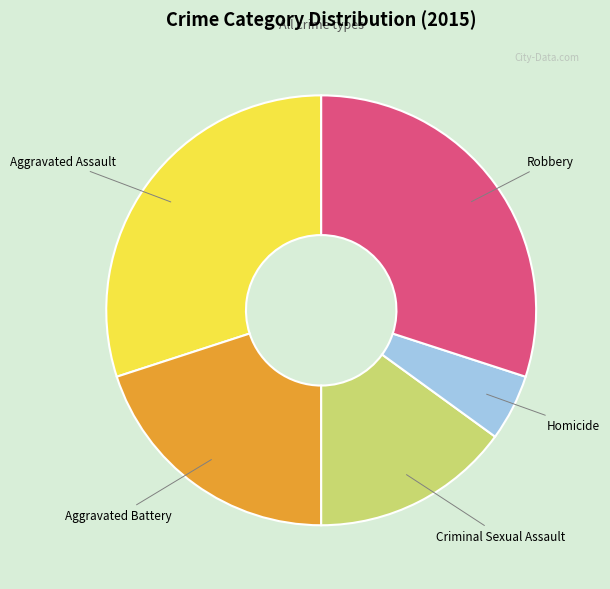

Is there any slice that represents more than half of the pie?

No